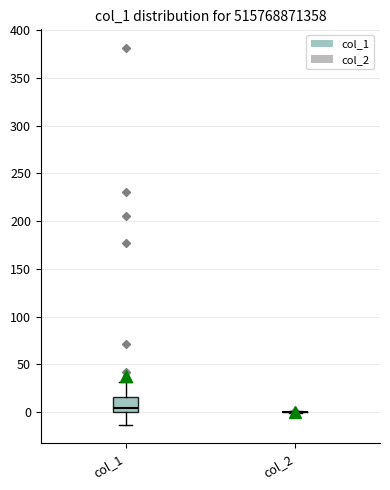

Where does the upper whisker of the box for col_1 end on the y-axis? The values are not printed on the chart, so give them approximately, as read against the axis.

30